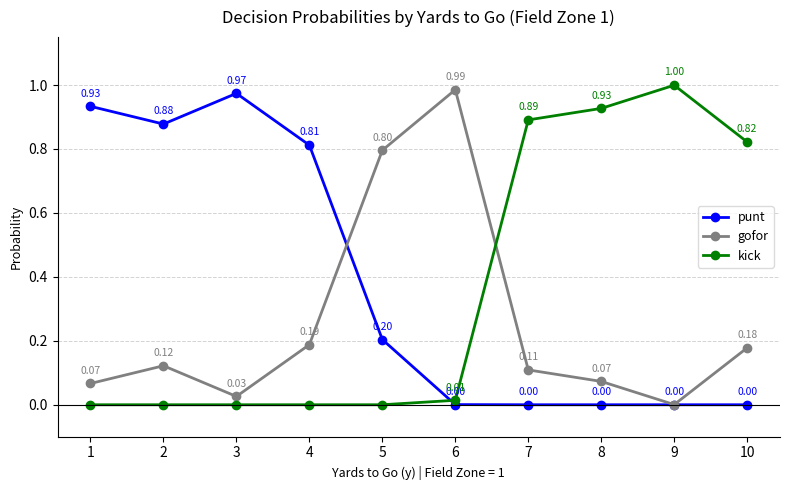

At how many categories does at least one series exceed 0?

10